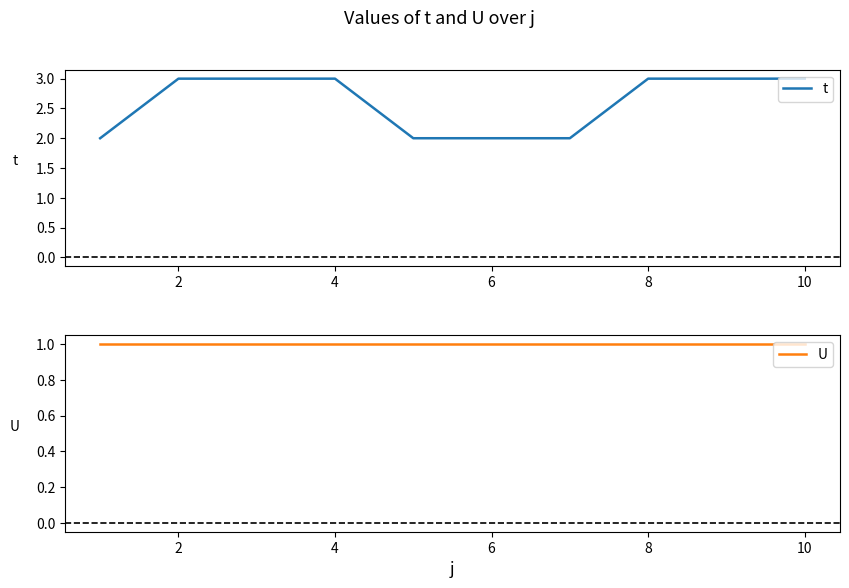

What is the label of the 9th point from the right?

2